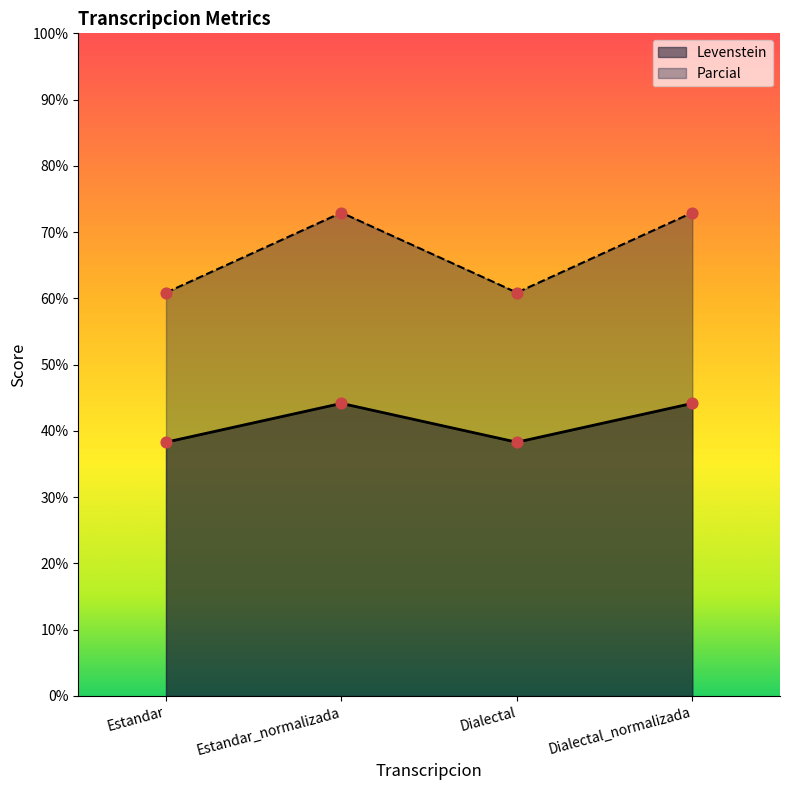

What is the total value across all series at Dialectal?

99.2